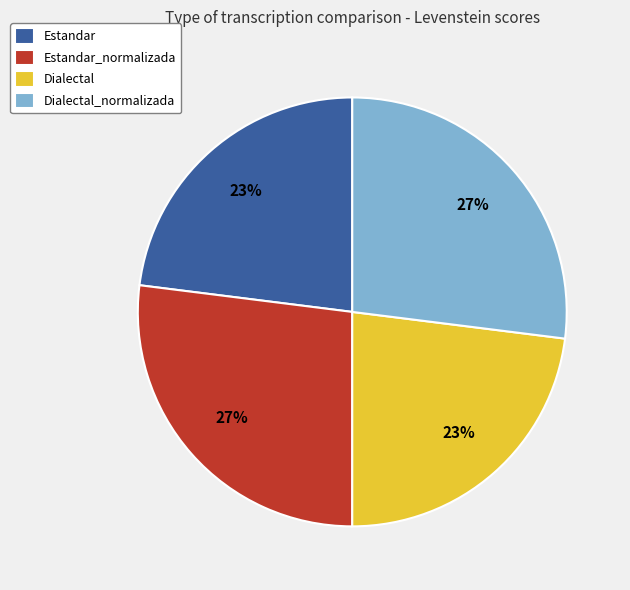

Is there a majority slice in this chart?

No